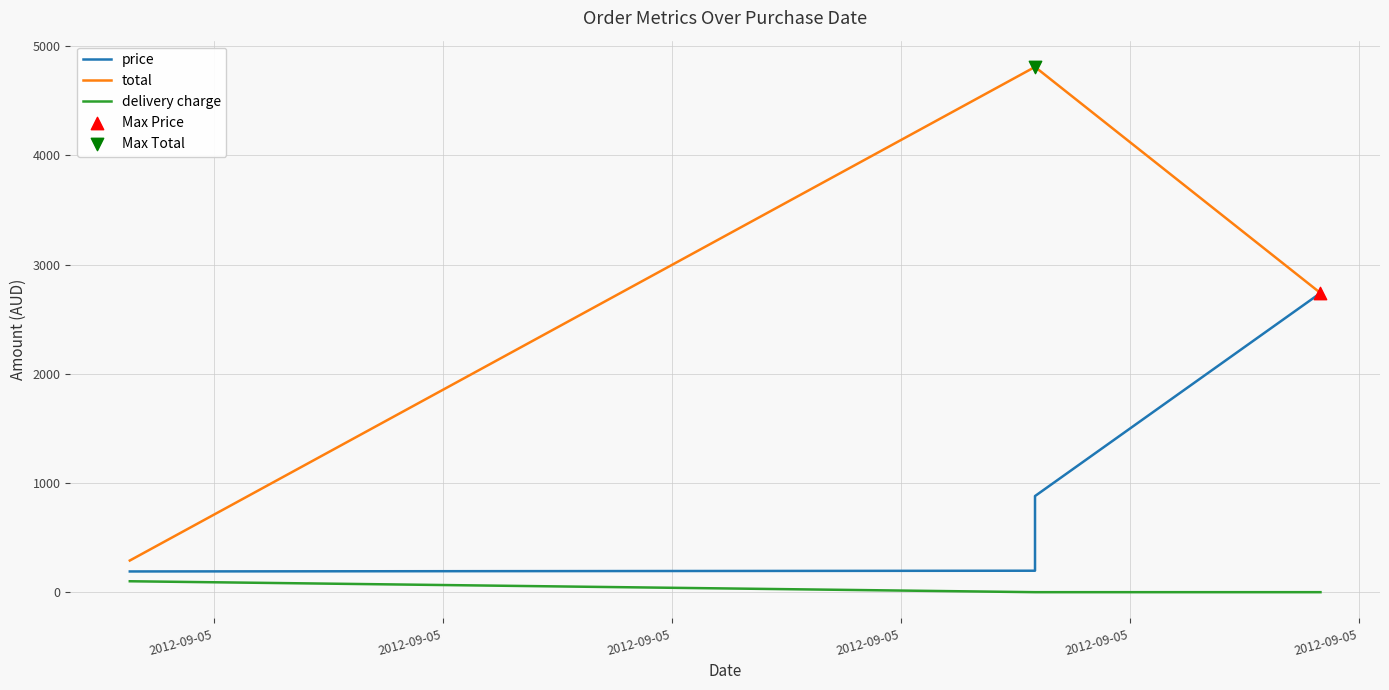

What are all the series names shown in the legend?

price, total, delivery charge